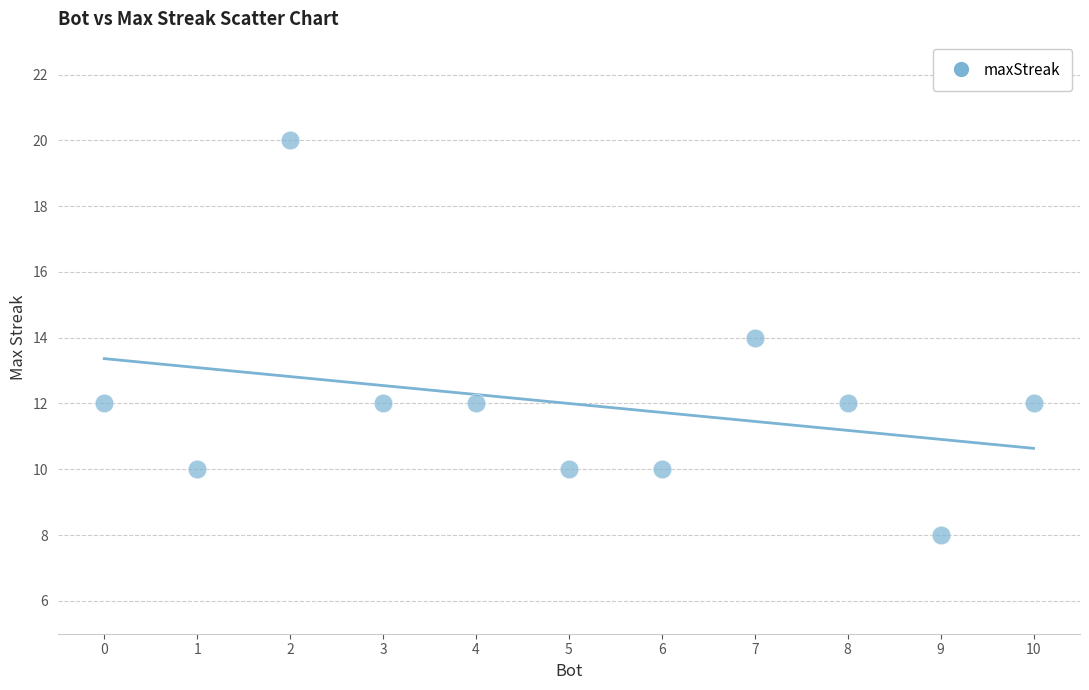

What is the average X value?

5